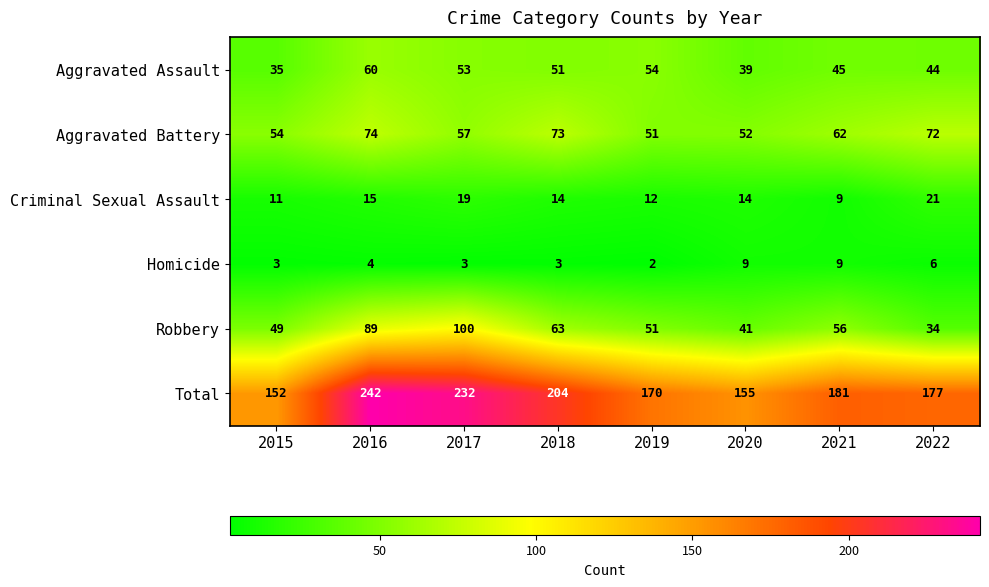

Between 2015 and 2018, which series saw the biggest shift?

Total